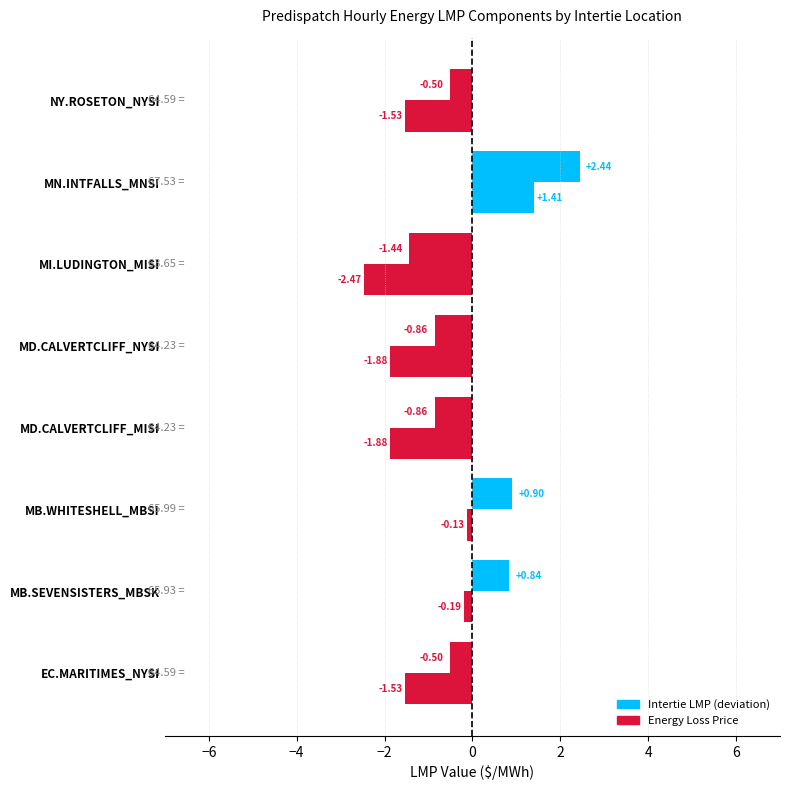

What position from the right is MI.LUDINGTON_MISI?

3